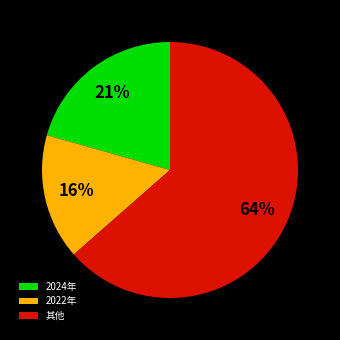

What is the ratio of the value at 2024年 to the value at 2022年?

1.3